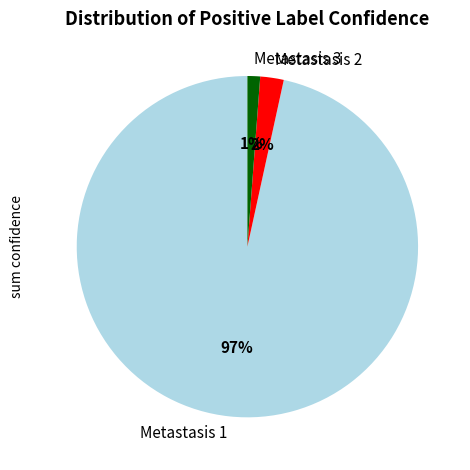

To the nearest percent, what is the combined percentage of Metastasis 2 and Metastasis 1?

99%